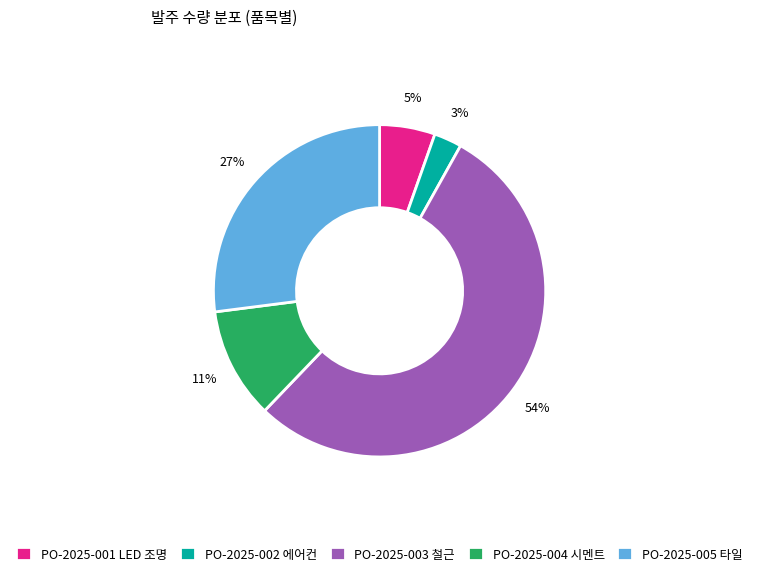

What is the majority slice?

PO-2025-003 철근